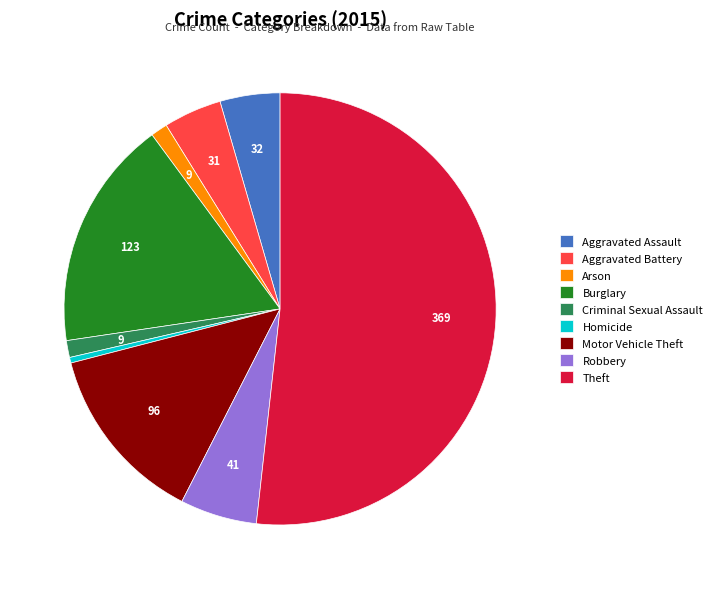

True or false: Motor Vehicle Theft accounts for 26% of the total.

False